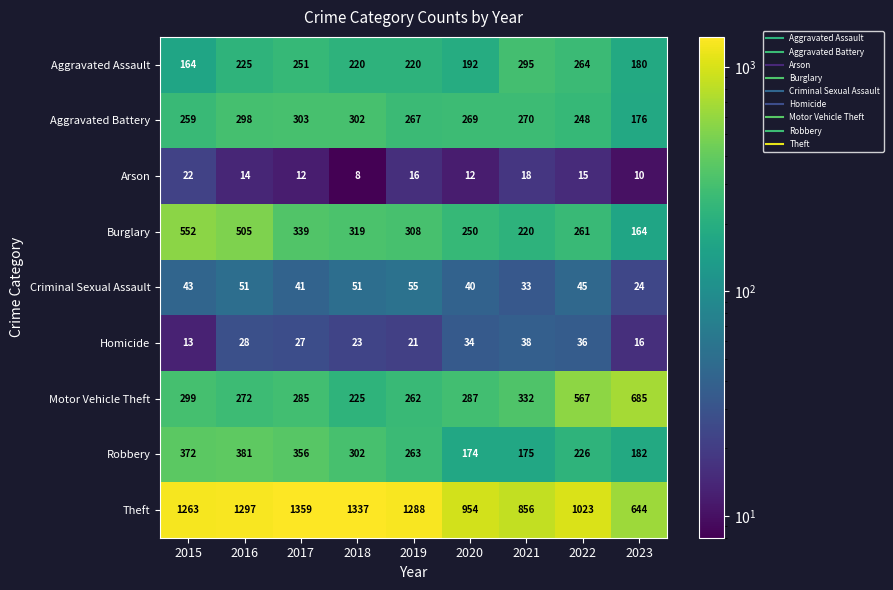

The Theft series shows 388 at 2023. True or false?

False